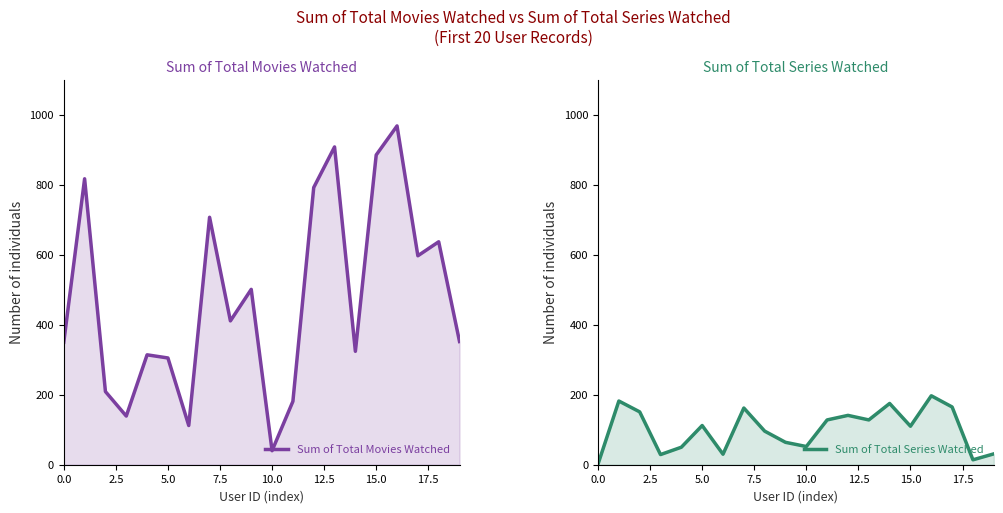

True or false: Sum of Total Movies Watched has more than 1 points higher than both neighbors.

True